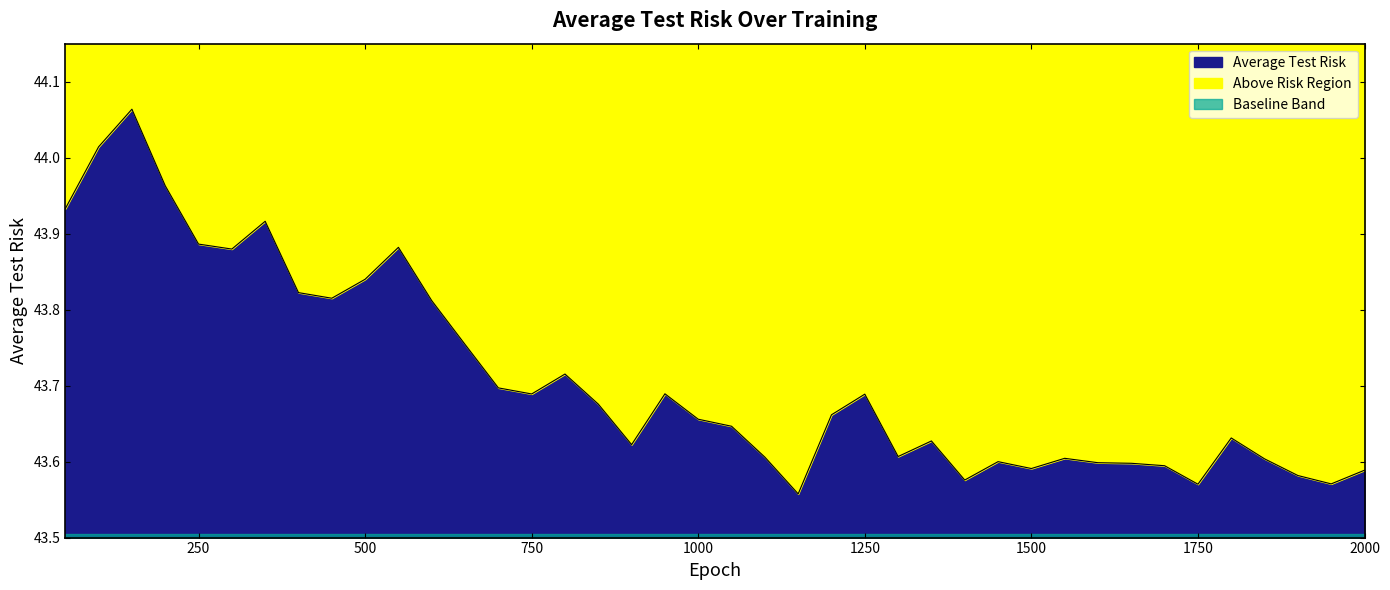

Which has a higher value, 450 or 1850?

450